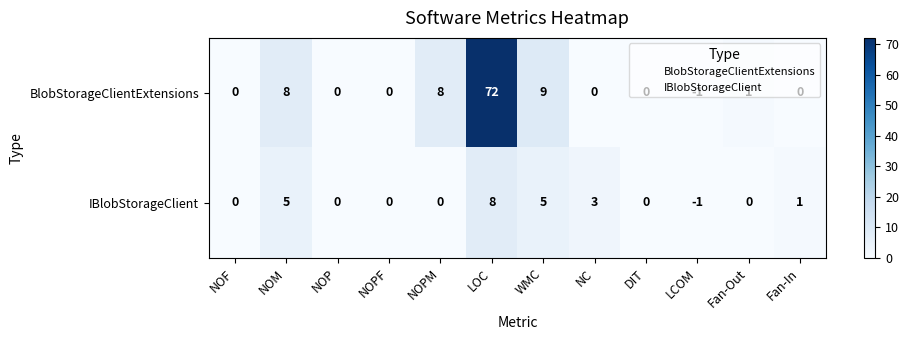

What is the difference between the second highest and minimum values in the BlobStorageClientExtensions series?

10